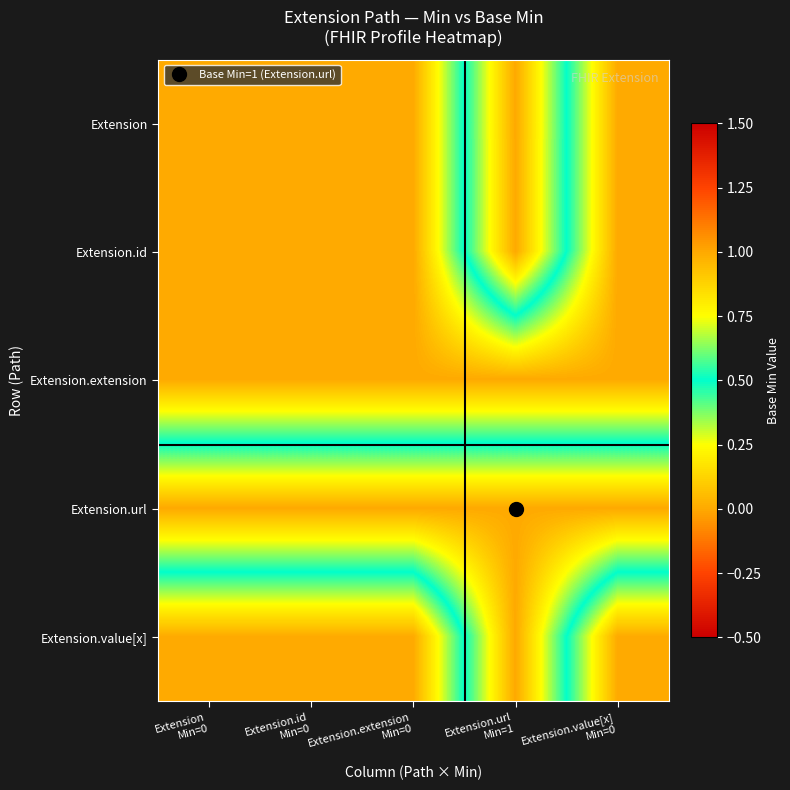

Reading right to left, list all the values displayed in this chart.

Extension: Extension.value[x]
Min=0=0	Extension.url
Min=1=1	Extension.extension
Min=0=0	Extension.id
Min=0=0	Extension
Min=0=0
Extension.id: Extension.value[x]
Min=0=0	Extension.url
Min=1=1	Extension.extension
Min=0=0	Extension.id
Min=0=0	Extension
Min=0=0
Extension.extension: Extension.value[x]
Min=0=0	Extension.url
Min=1=0	Extension.extension
Min=0=0	Extension.id
Min=0=0	Extension
Min=0=0
Extension.url: Extension.value[x]
Min=0=1	Extension.url
Min=1=1	Extension.extension
Min=0=1	Extension.id
Min=0=1	Extension
Min=0=1
Extension.value[x]: Extension.value[x]
Min=0=0	Extension.url
Min=1=1	Extension.extension
Min=0=0	Extension.id
Min=0=0	Extension
Min=0=0